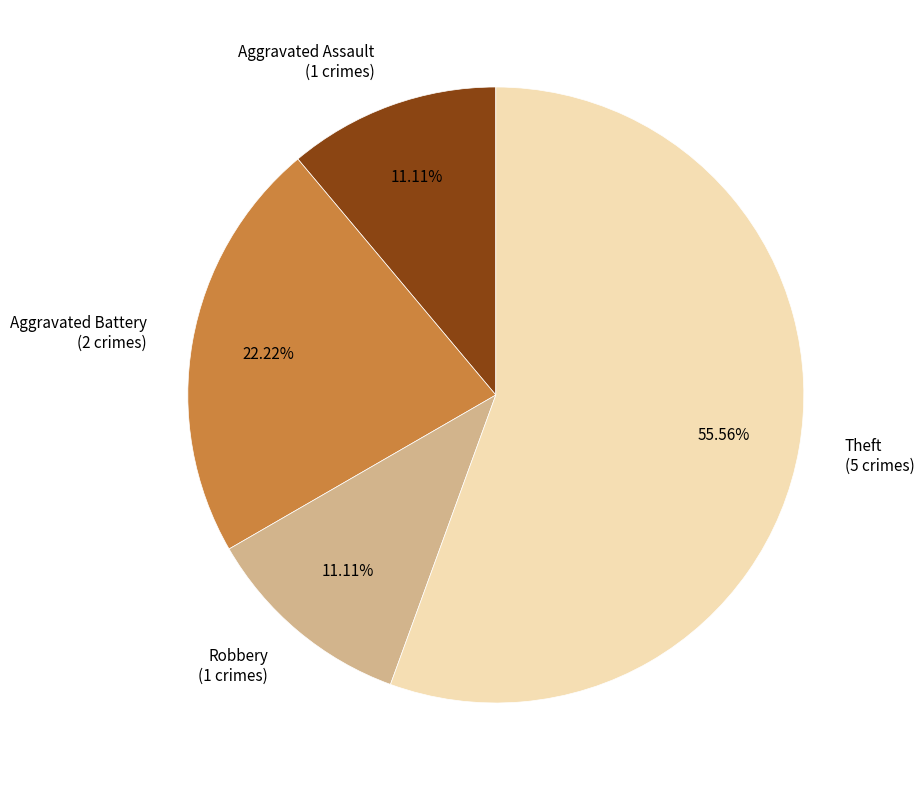

Does Theft represent more than half of the total?

Yes